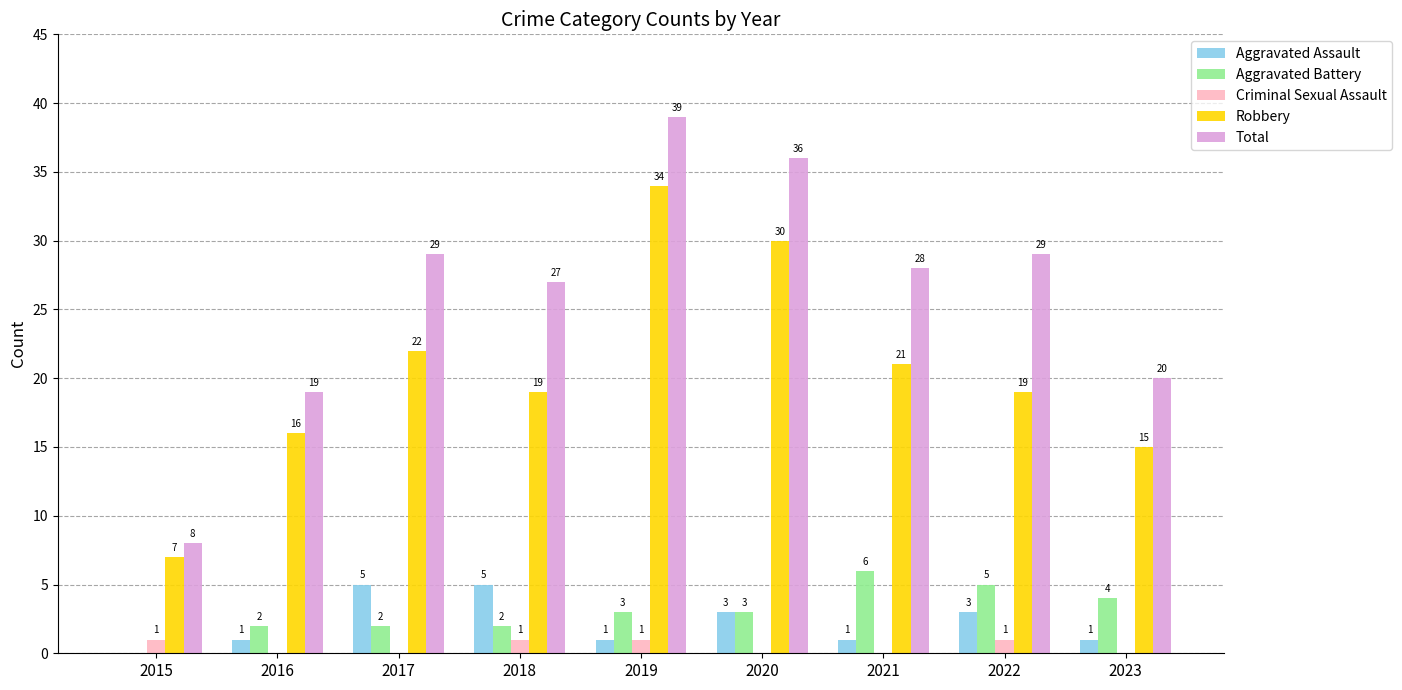

Where does the Total series first go above 28?

2017